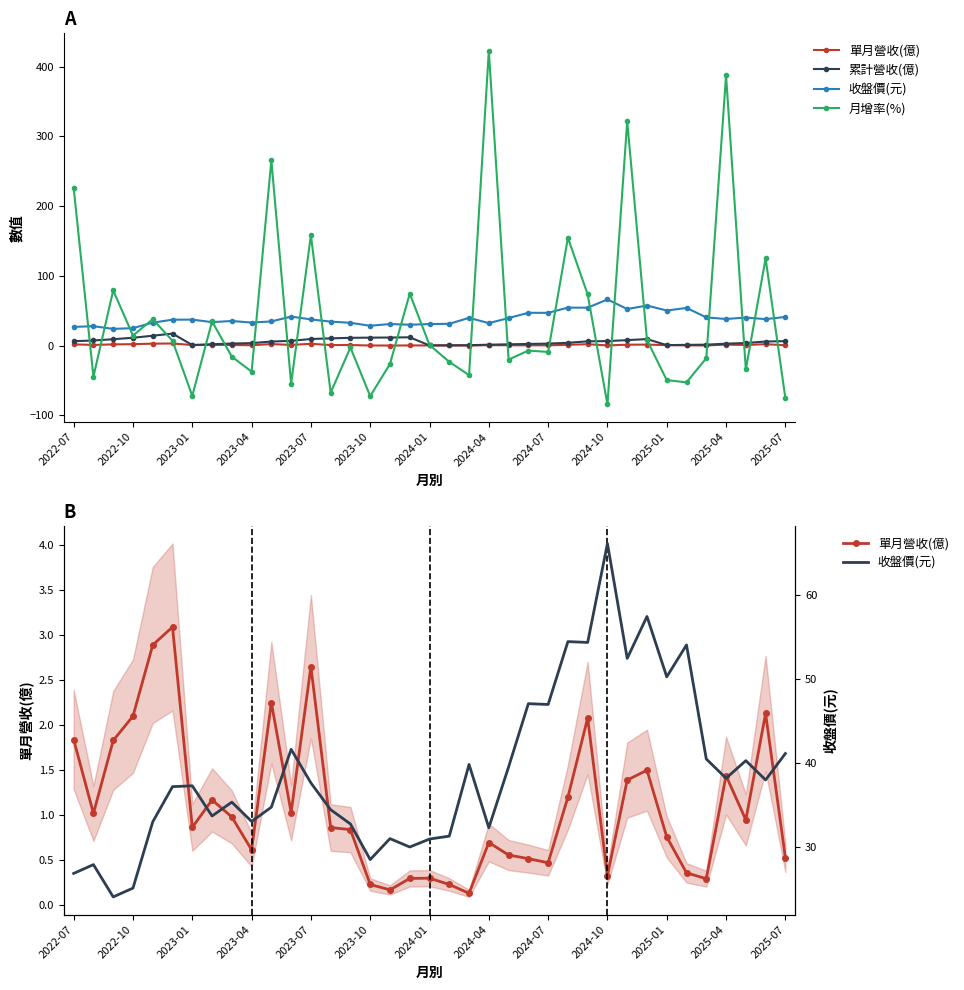

At which category does the chart reach its peak across all series?

2024-04